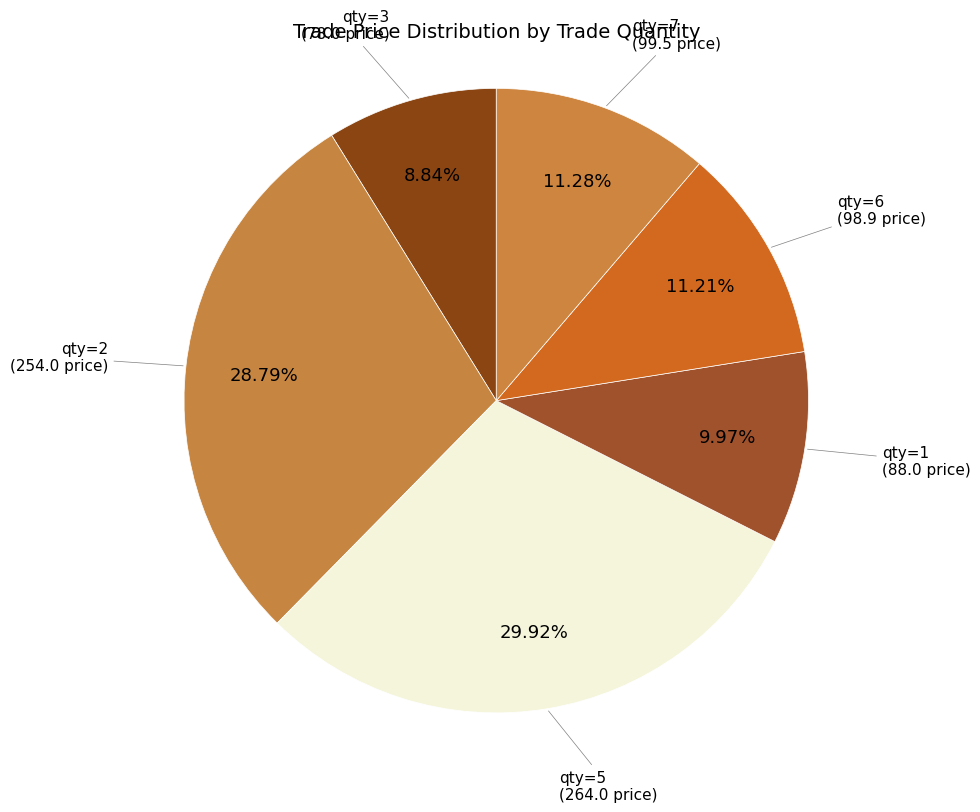

Which category has the smallest portion of the pie?

qty=3